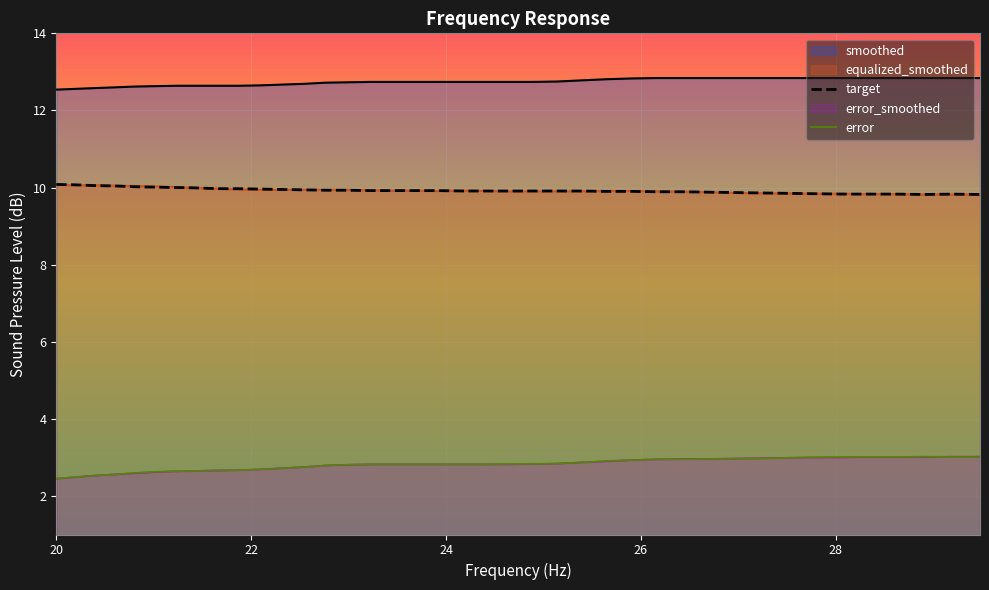

What is the average value of the error series?

2.8